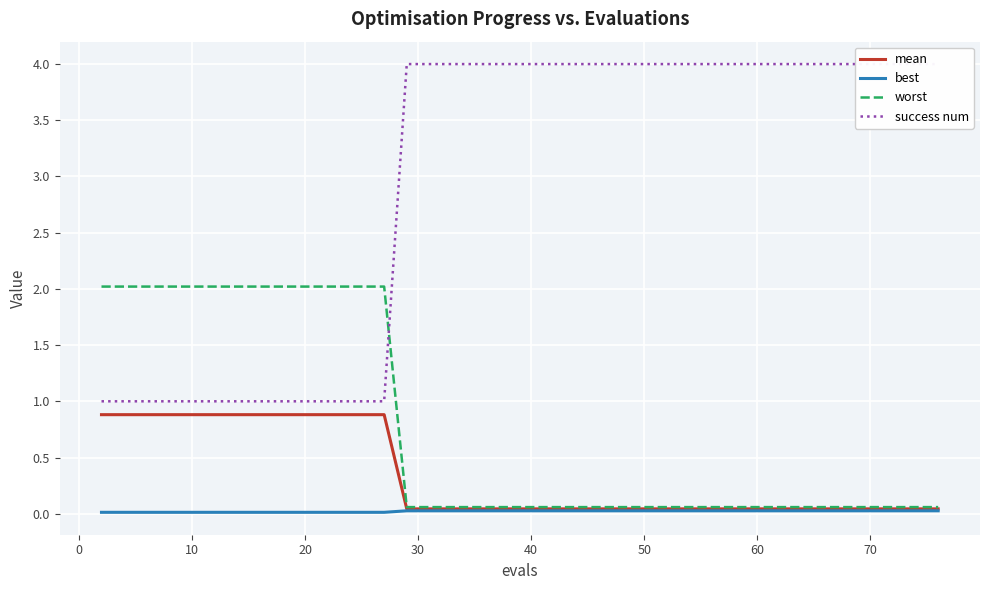

How many success num values are between 1 and 4?

40